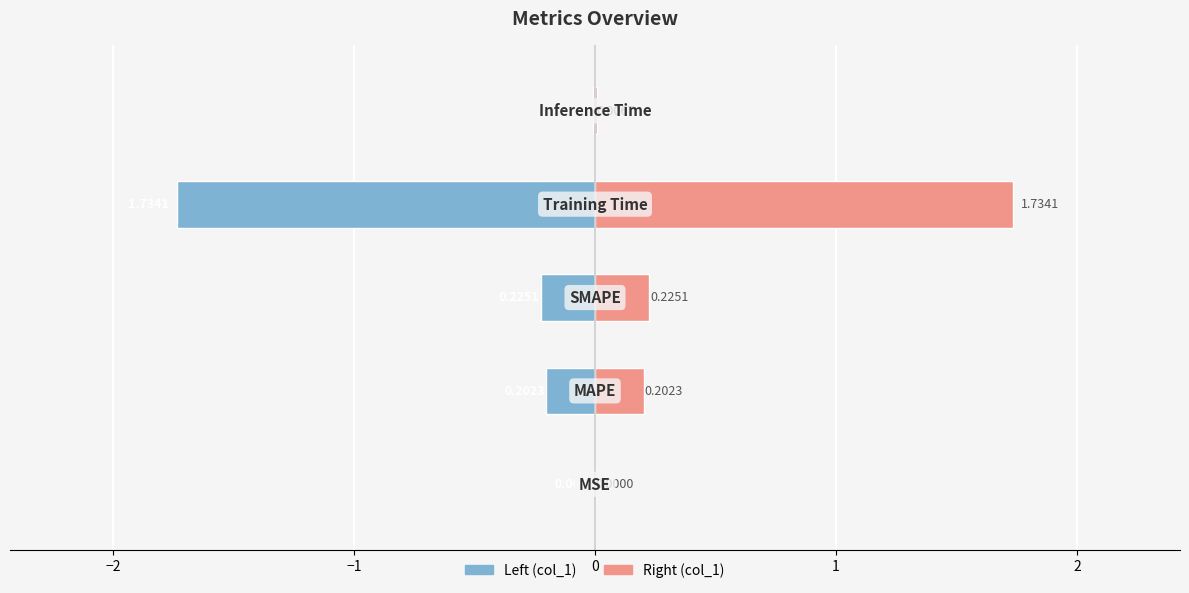

What position from the left is 1?

5